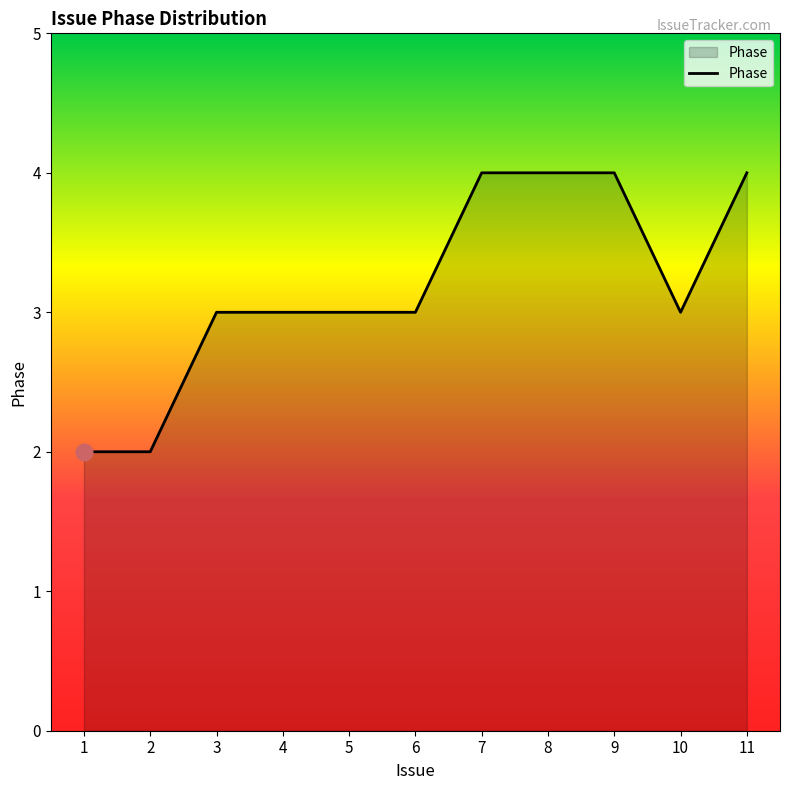

Reading left to right, extract all data points from this chart.

1=2	2=2	3=3	4=3	5=3	6=3	7=4	8=4	9=4	10=3	11=4